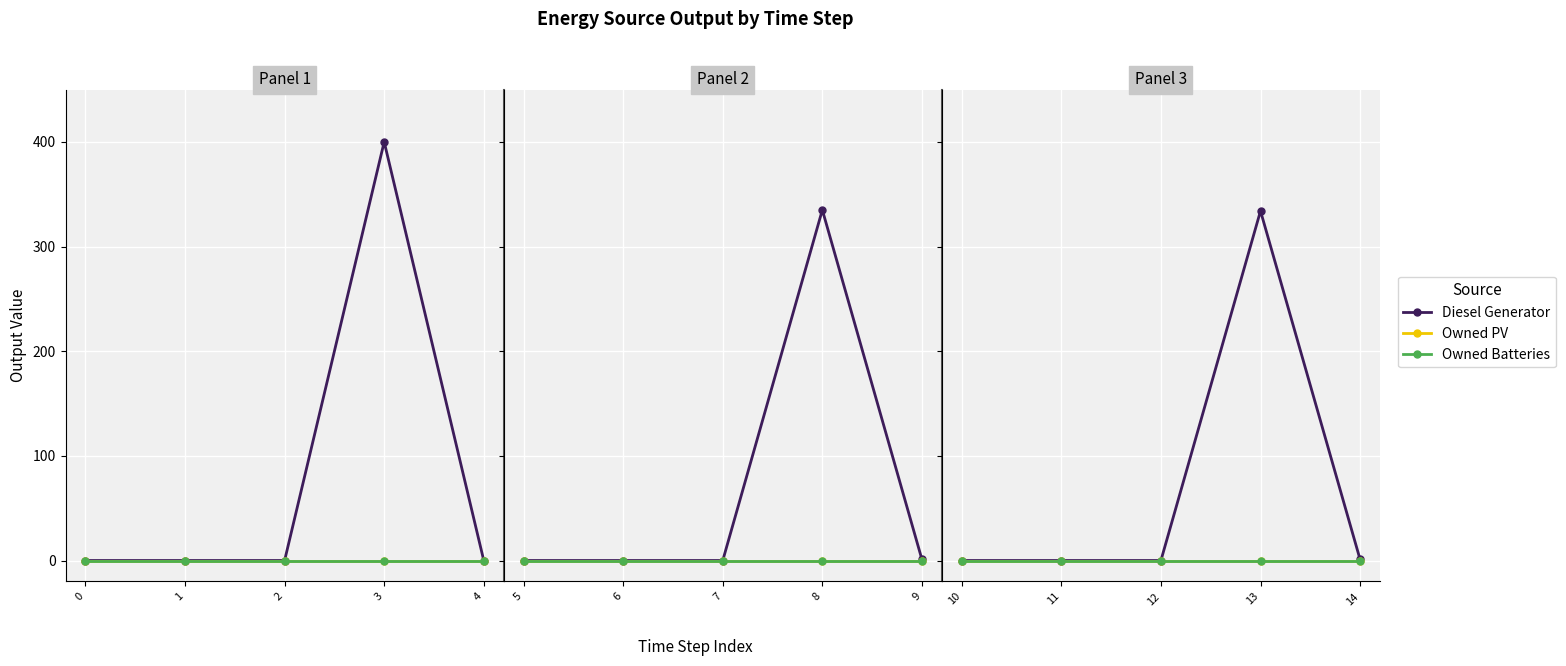

At which category is the sum across all series the highest?

3